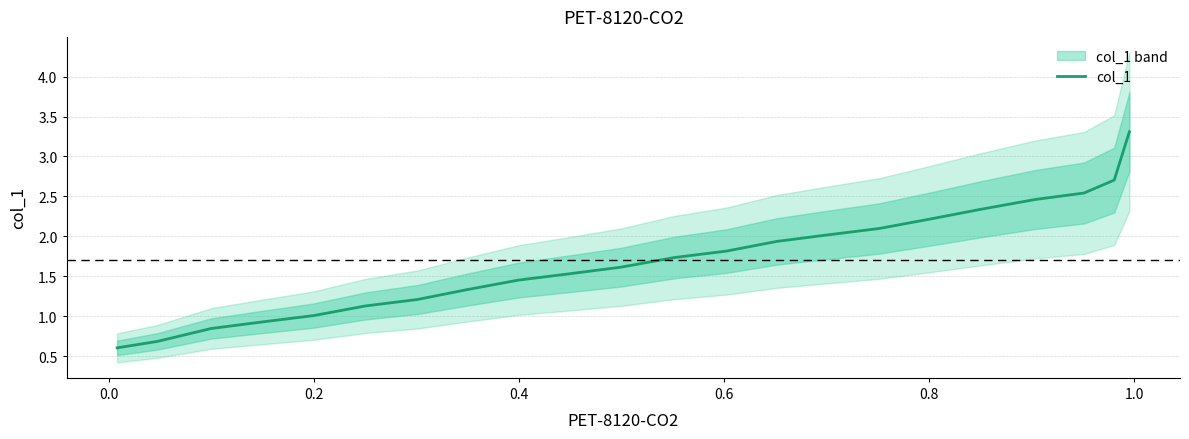

How many series are shown in this chart?

1